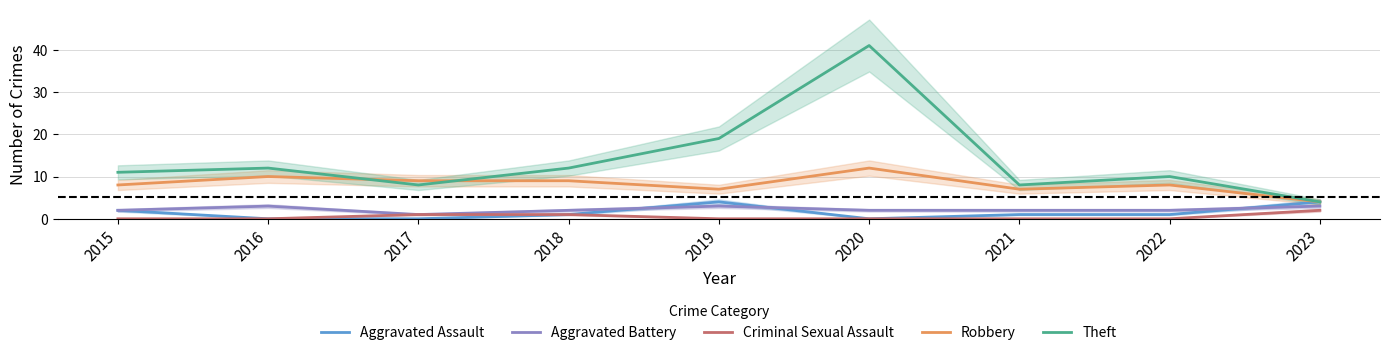

Which label corresponds to the smallest value in the chart?

2016